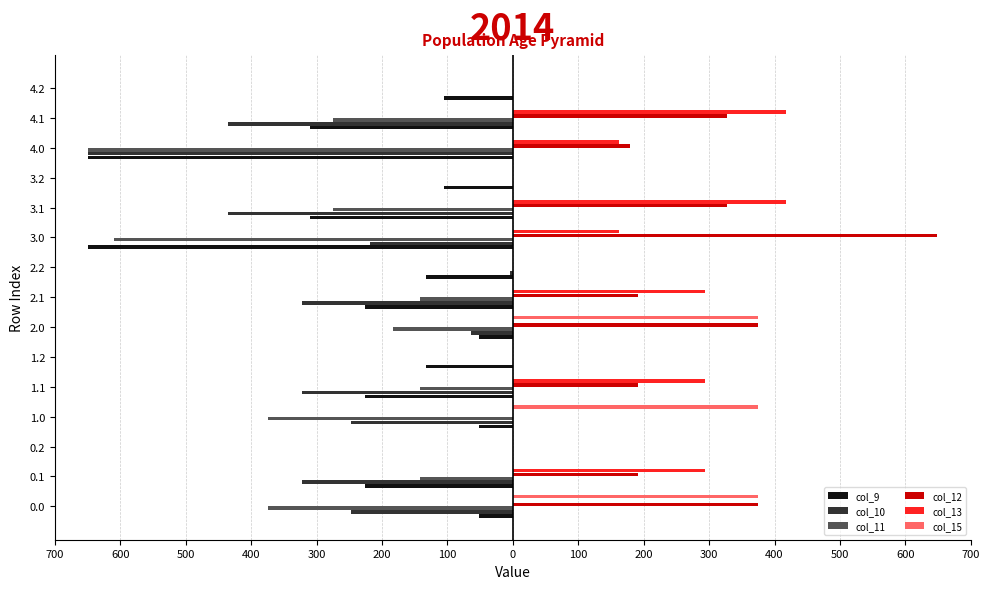

What are all the series names shown in the legend?

col_9, col_10, col_11, col_12, col_13, col_15